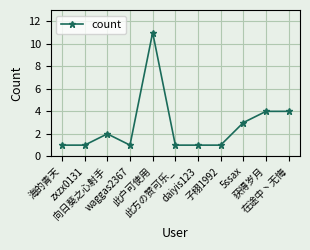

True or false: there are more than 0 points higher than both neighbors.

True